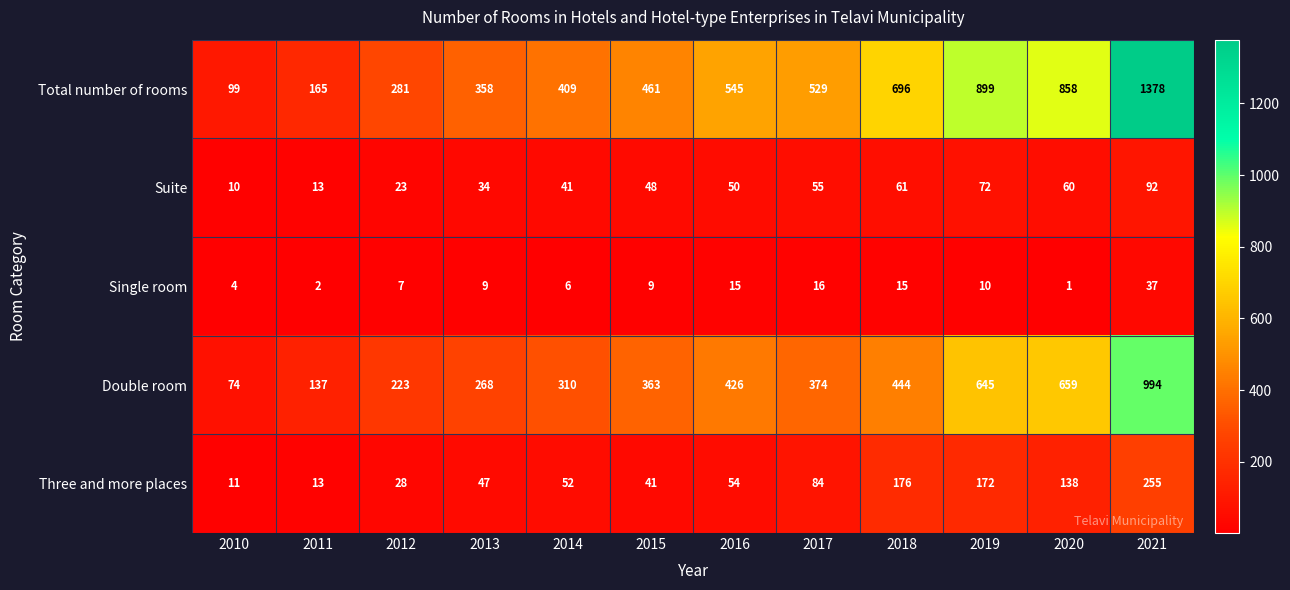

At how many categories does at least one series exceed 46?

12